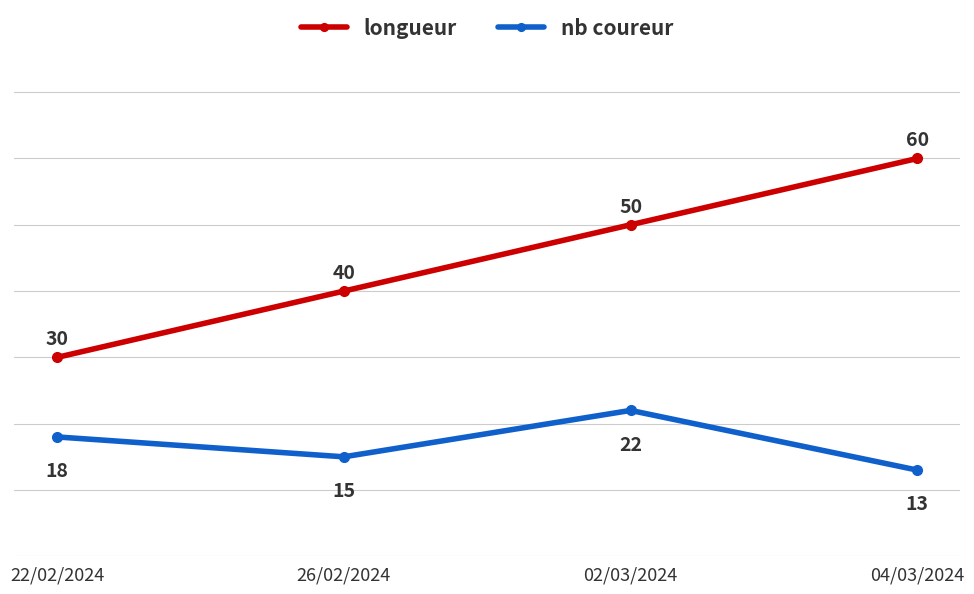

Which series has the largest range (max minus min)?

longueur